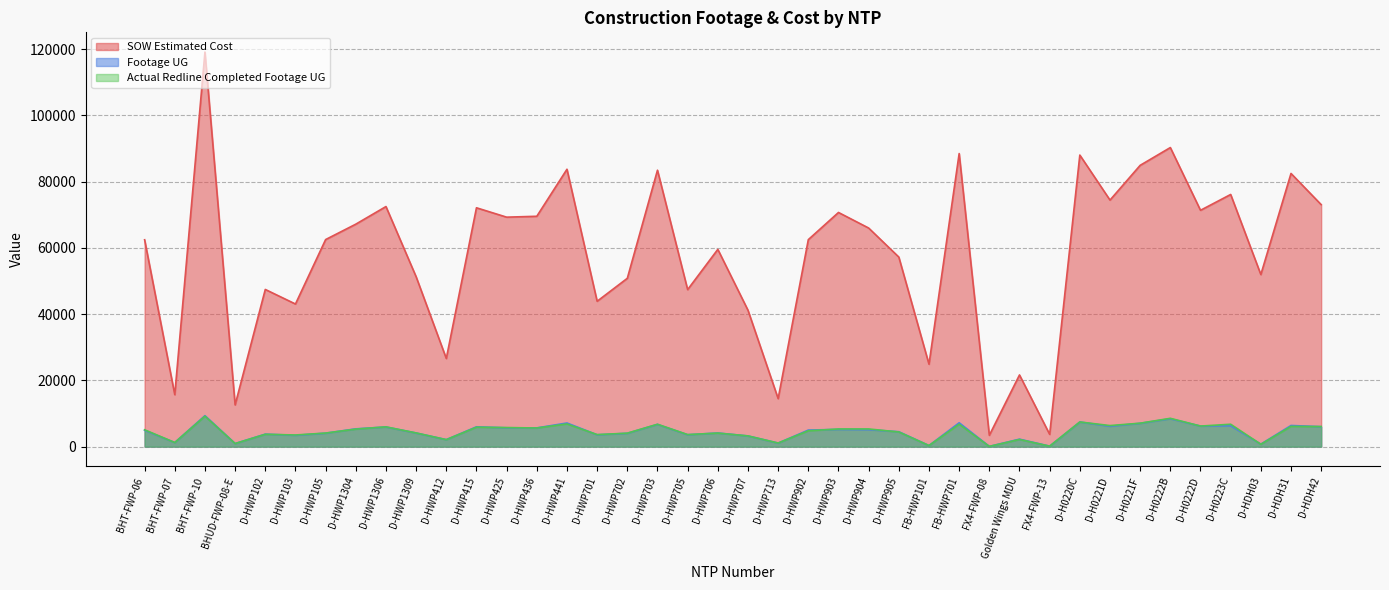

What is the spread (max minus min) of values at D-HWP1304?

61871.5